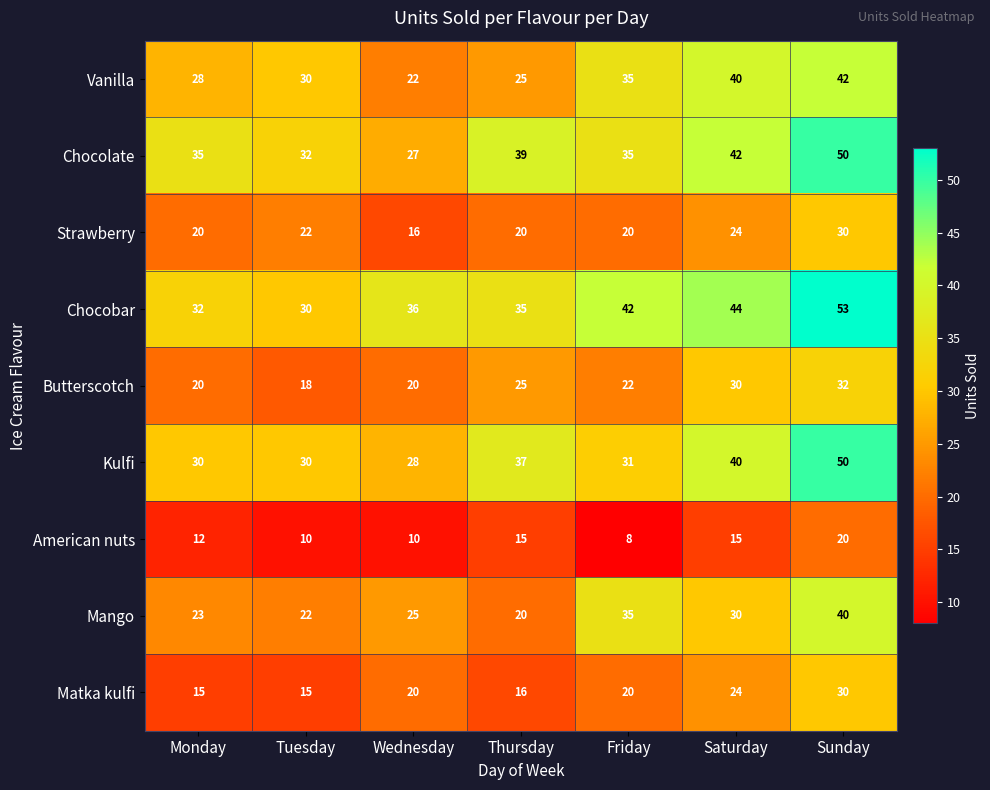

Is it true that Chocolate equals 24 at Monday?

False